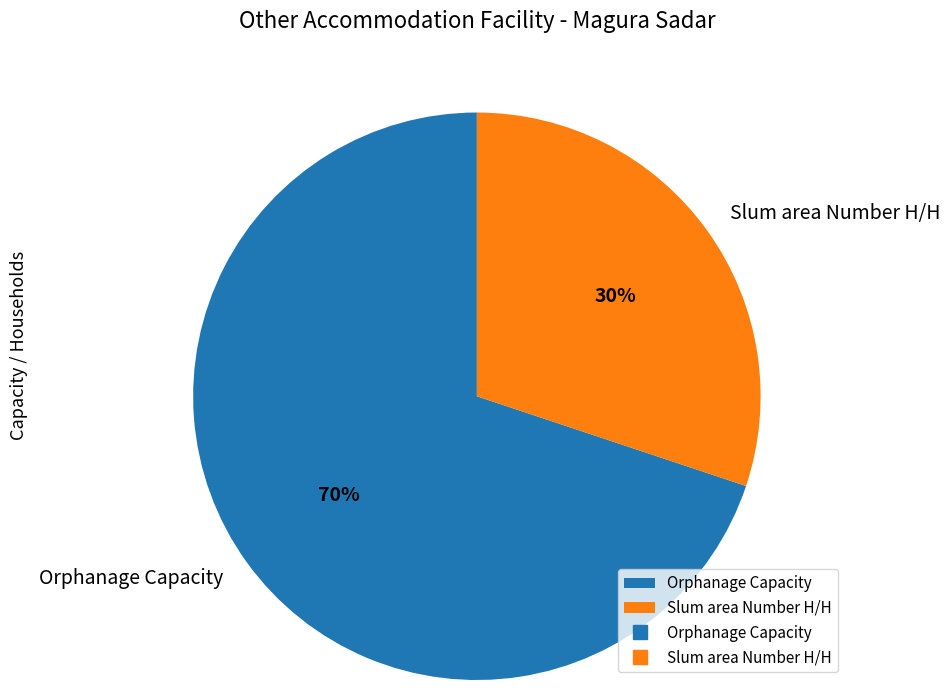

Which category accounts for the majority?

Orphanage Capacity